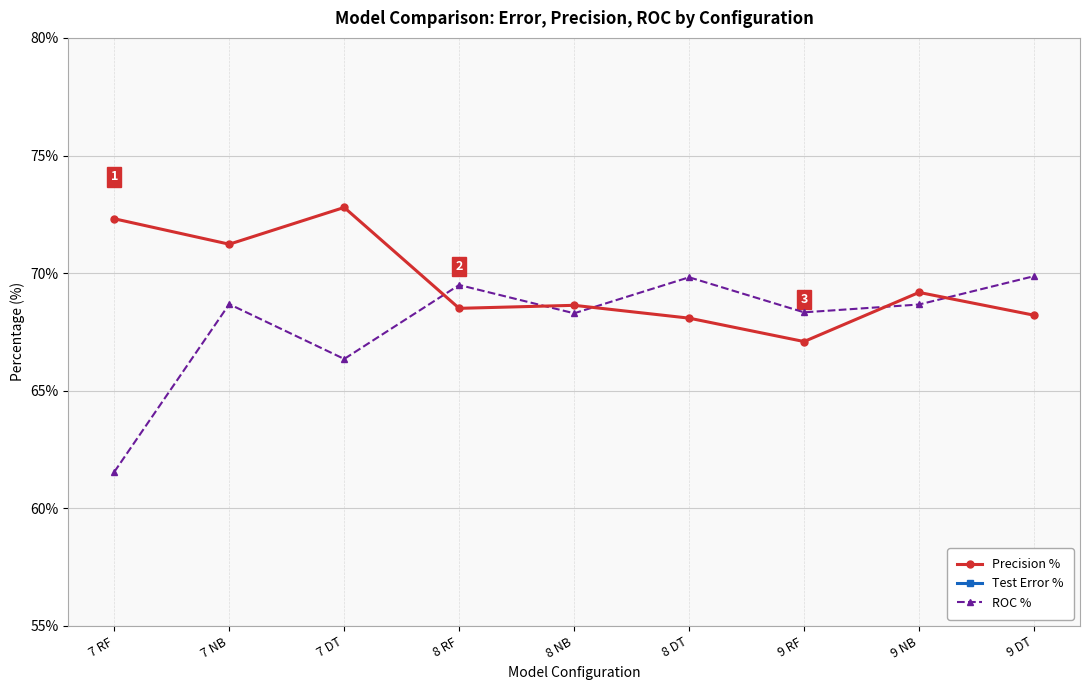

True or false: ROC % has a value of 107.1 at 9 RF.

False